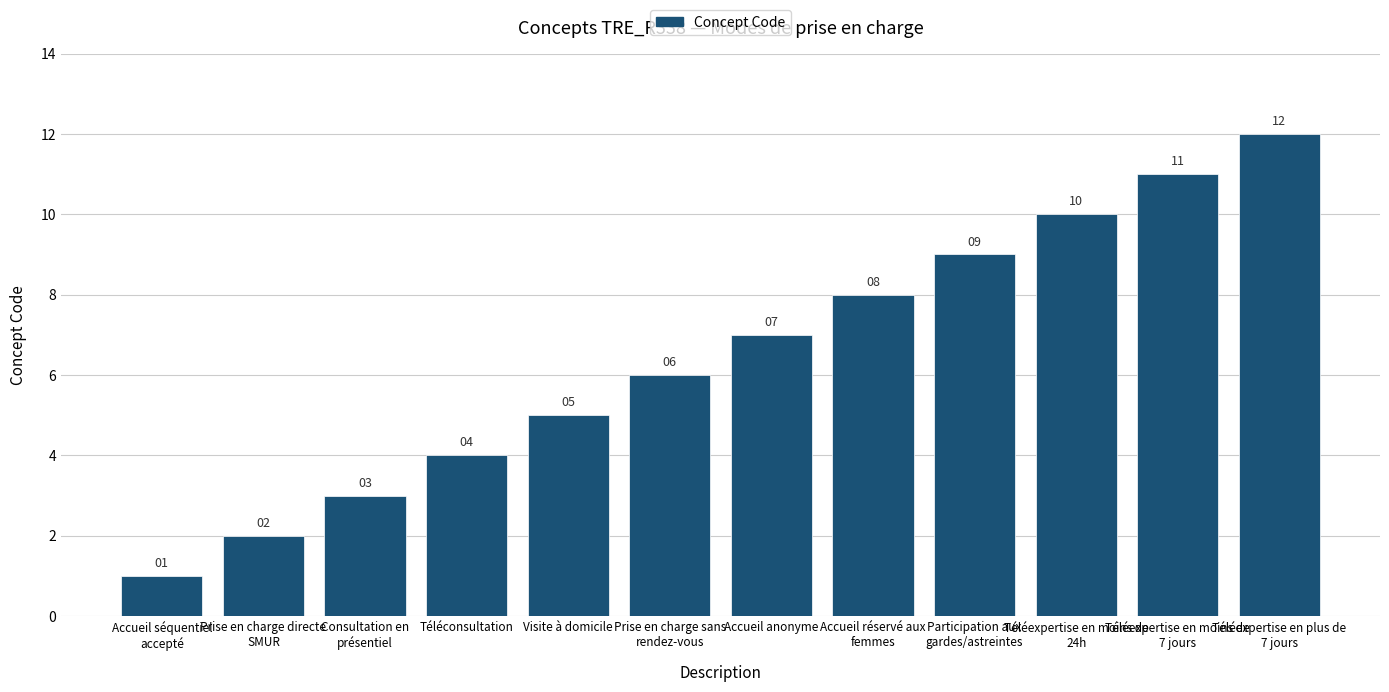

What is the label of the 5th bar from the right?

Accueil réservé aux
femmes